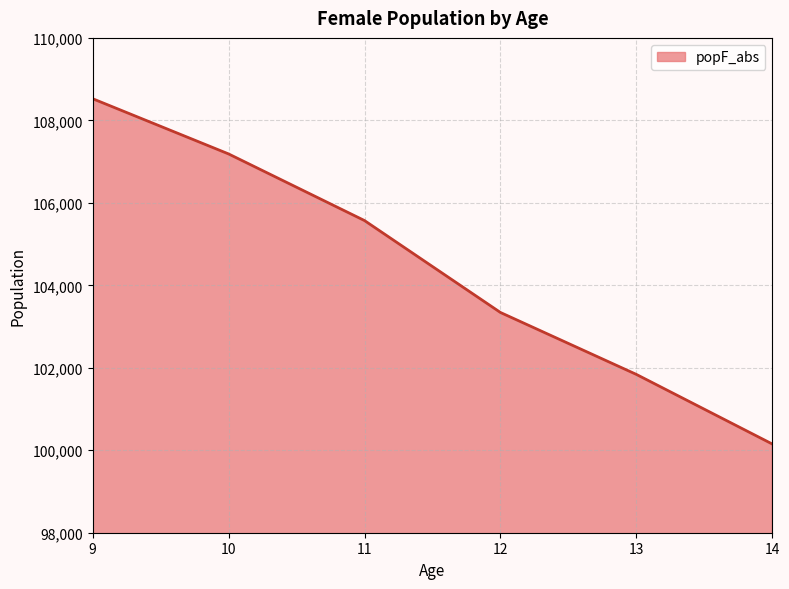

What is the difference between the second highest and second lowest values?

5347